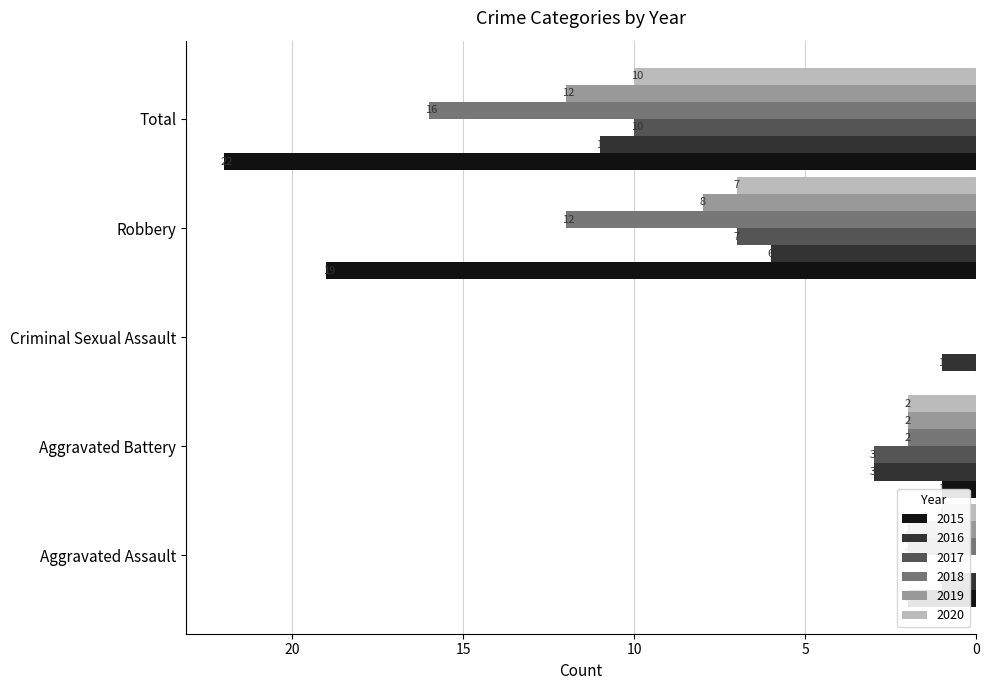

Which series changed the most between Aggravated Assault and Criminal Sexual Assault?

2015